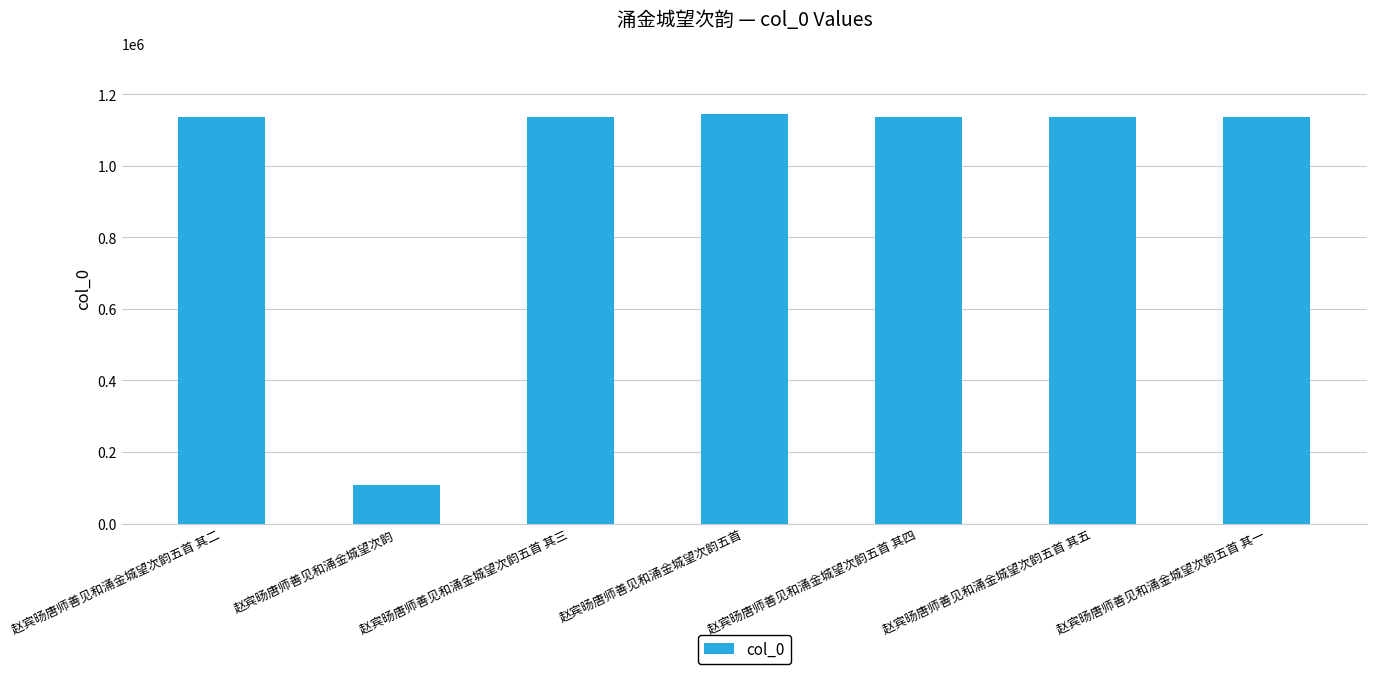

What is the ratio of the value at 赵宾旸唐师善见和涌金城望次韵 to the value at 赵宾旸唐师善见和涌金城望次韵五首 其三?

0.1